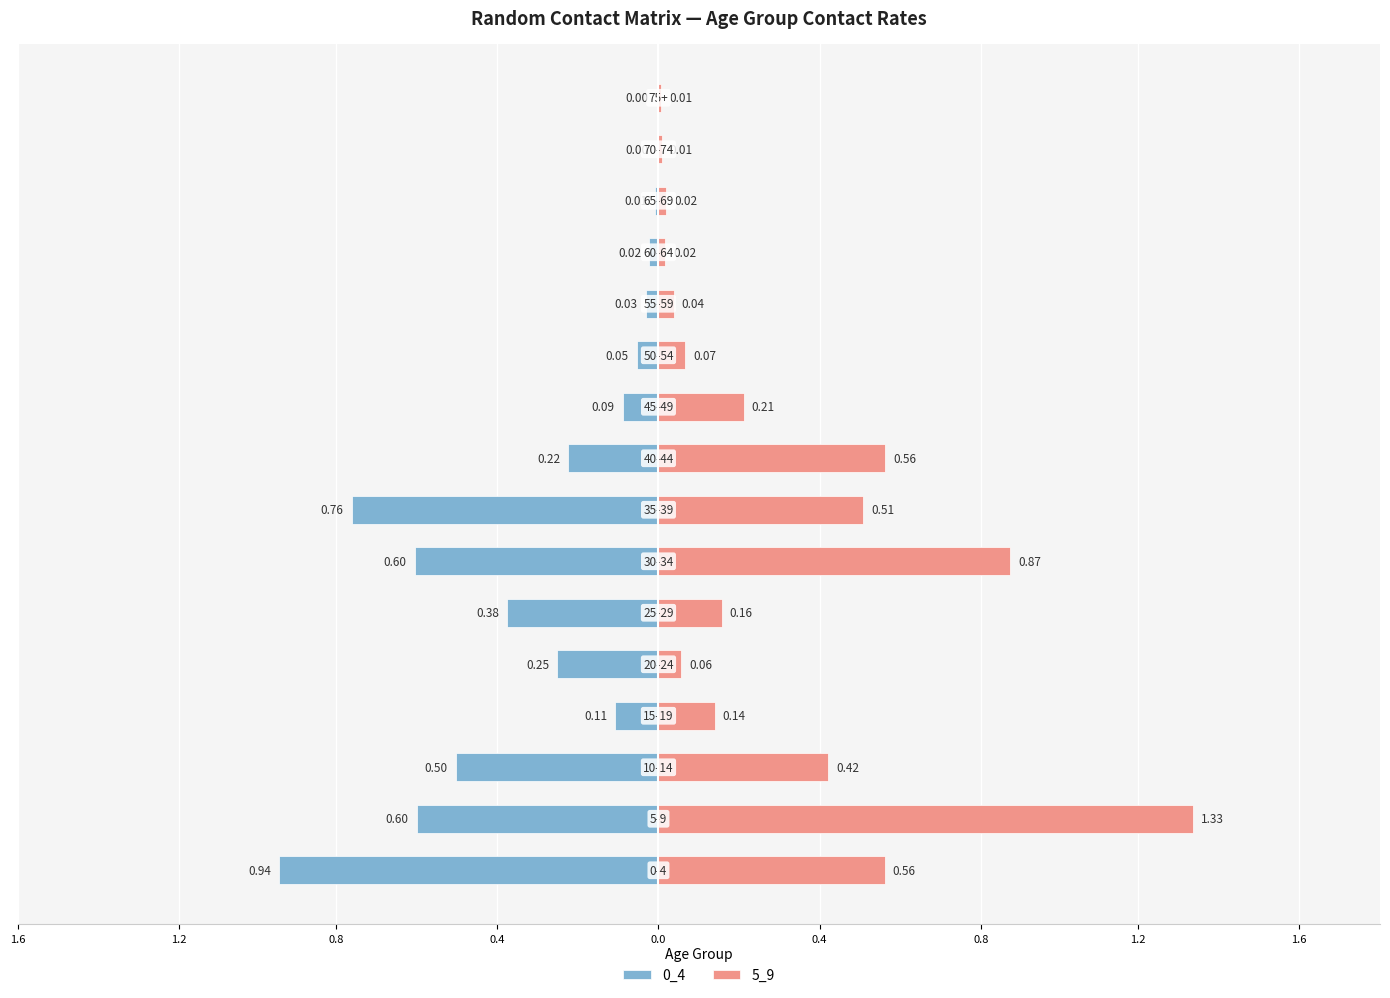

What are all the series names shown in the legend?

0_4, 5_9